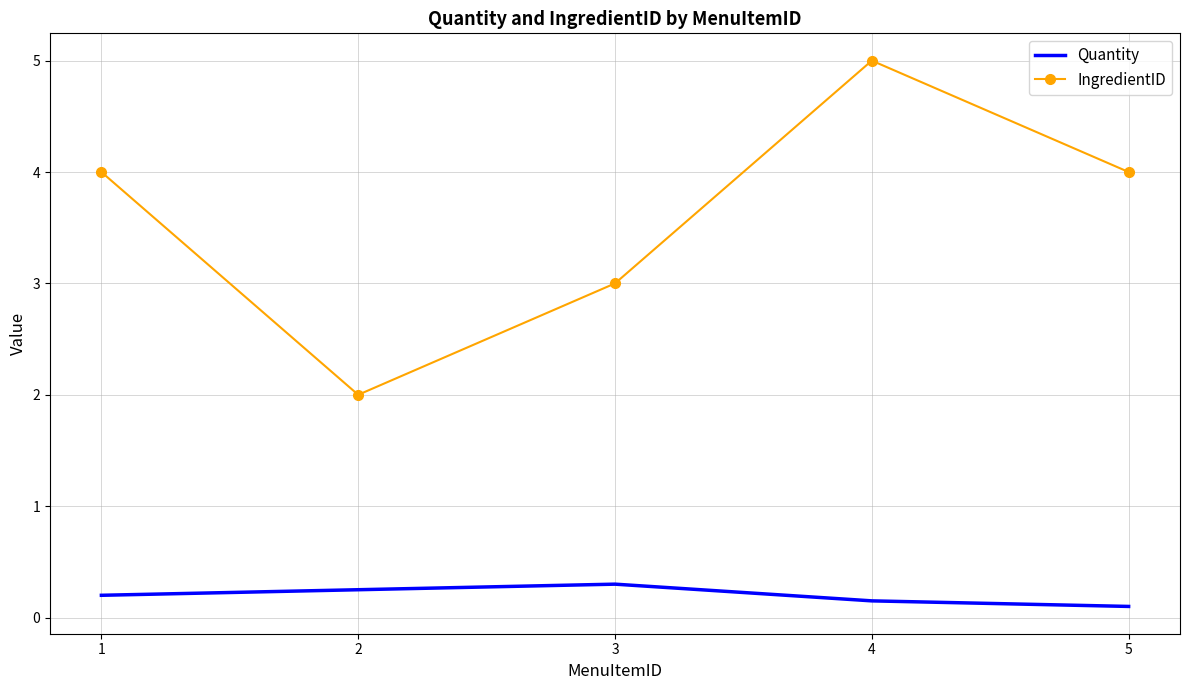

What is the lowest value of the IngredientID series?

2.0